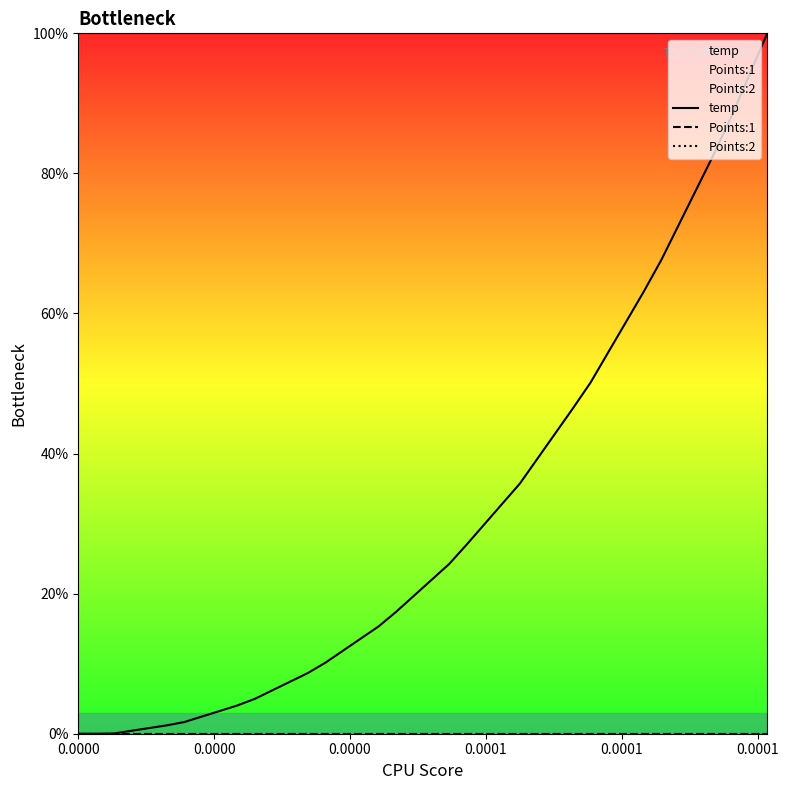

Which series has the widest spread of values?

temp